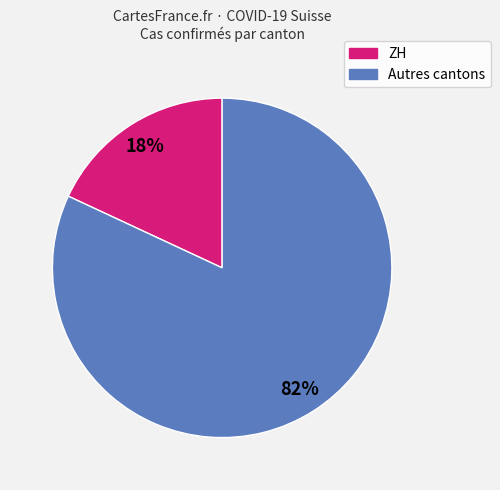

To the nearest percent, what is the difference between the largest and smallest slice percentages?

64%